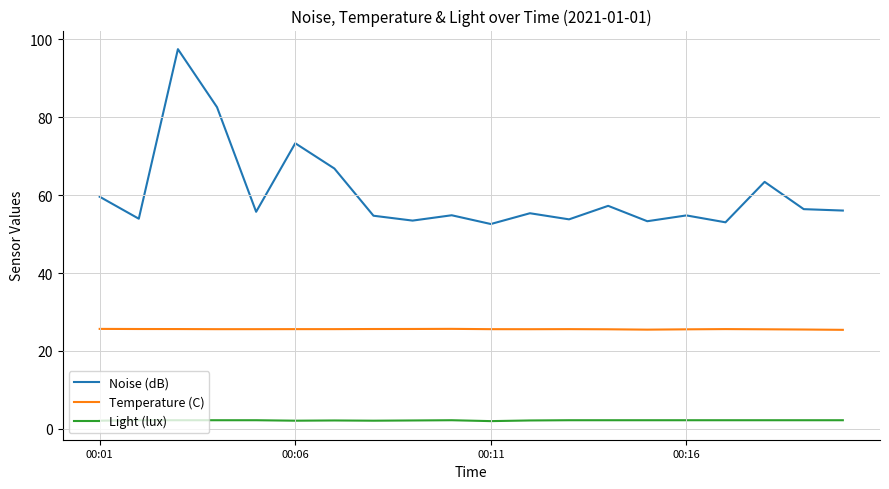

Rank the series by their maximum value, from lowest to highest.

Light (lux), Temperature (C), Noise (dB)